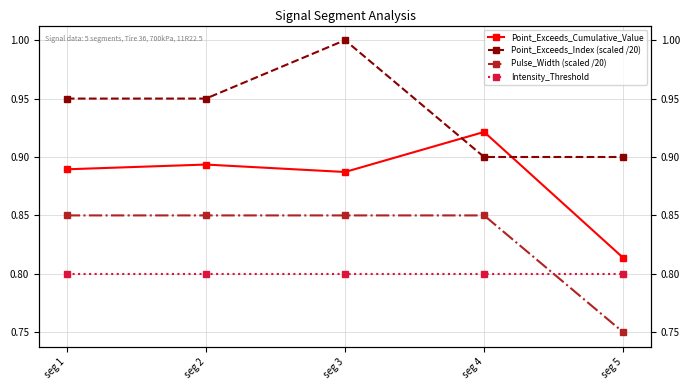

Rank the categories by Point_Exceeds_Cumulative_Value value from highest to lowest.

seg 4, seg 2, seg 1, seg 3, seg 5